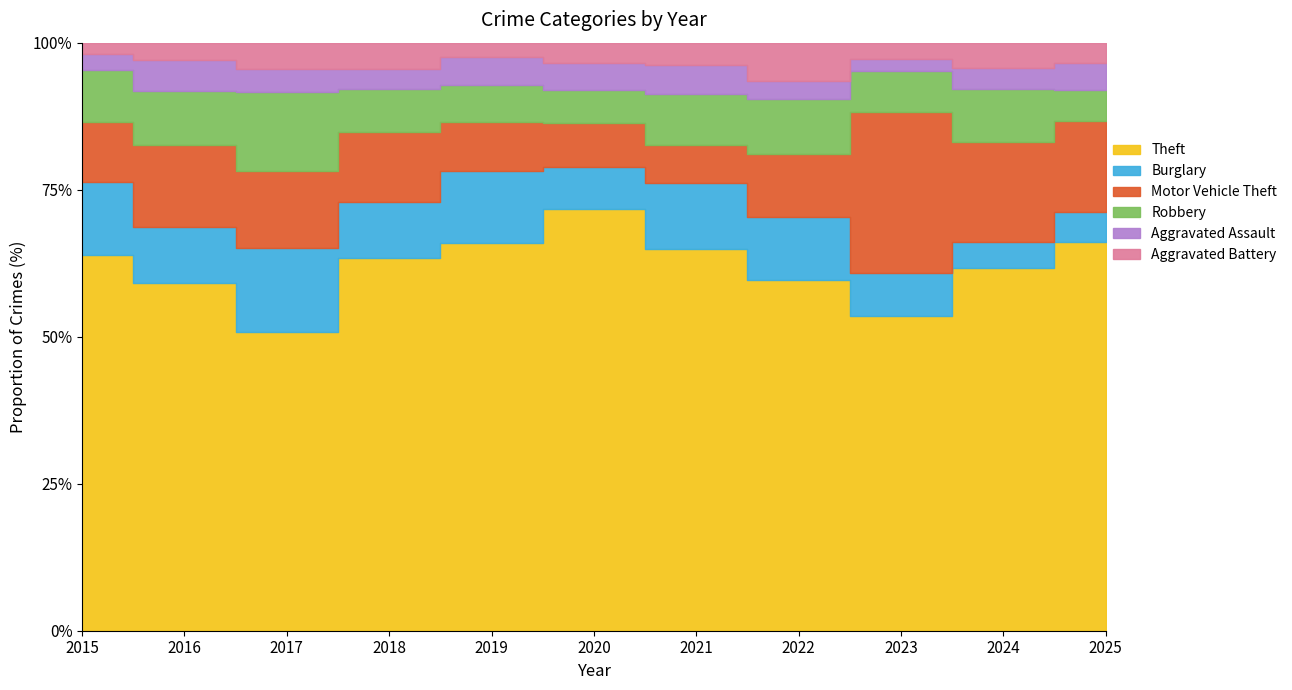

Rank the series at 2015 from lowest to highest value.

Aggravated Battery, Aggravated Assault, Robbery, Motor Vehicle Theft, Burglary, Theft